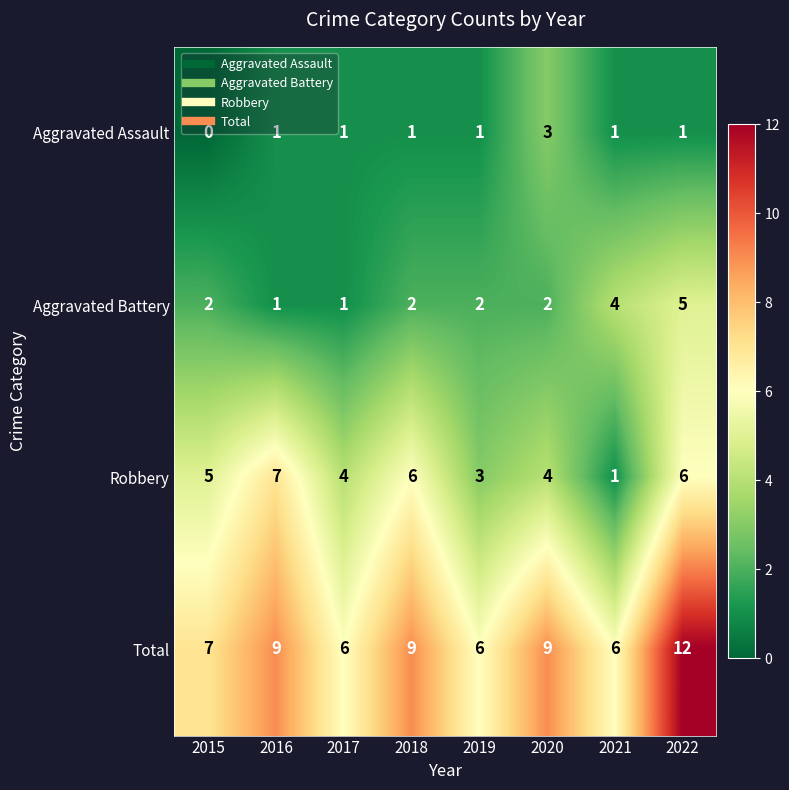

List the series in order of their overall mean, lowest first.

Aggravated Assault, Aggravated Battery, Robbery, Total